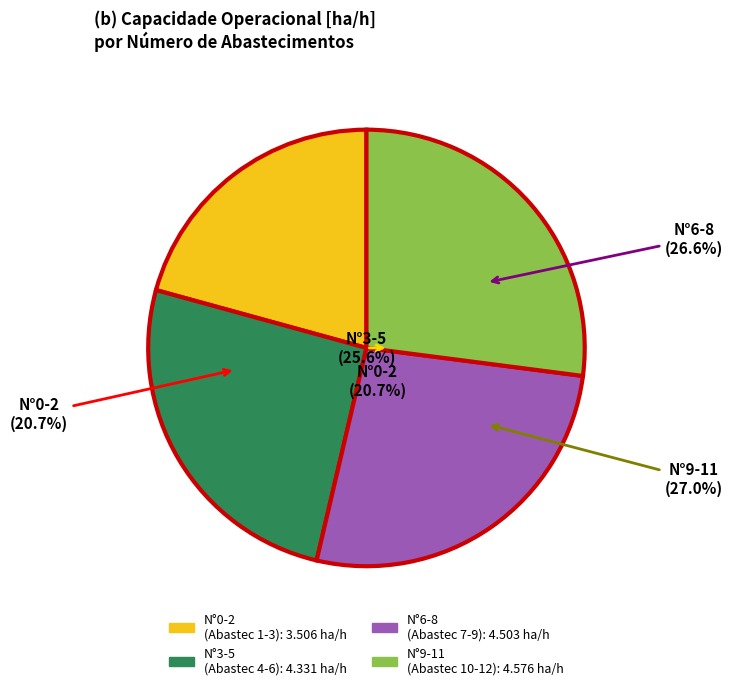

Does 4 represent more than half of the total?

No